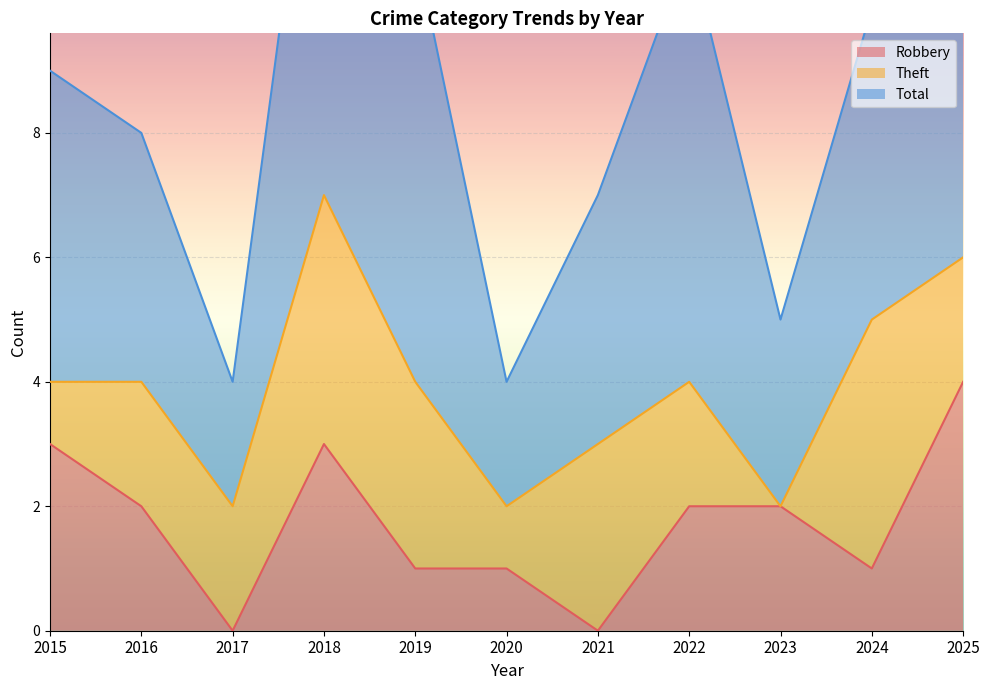

How many data points does each series have?

11